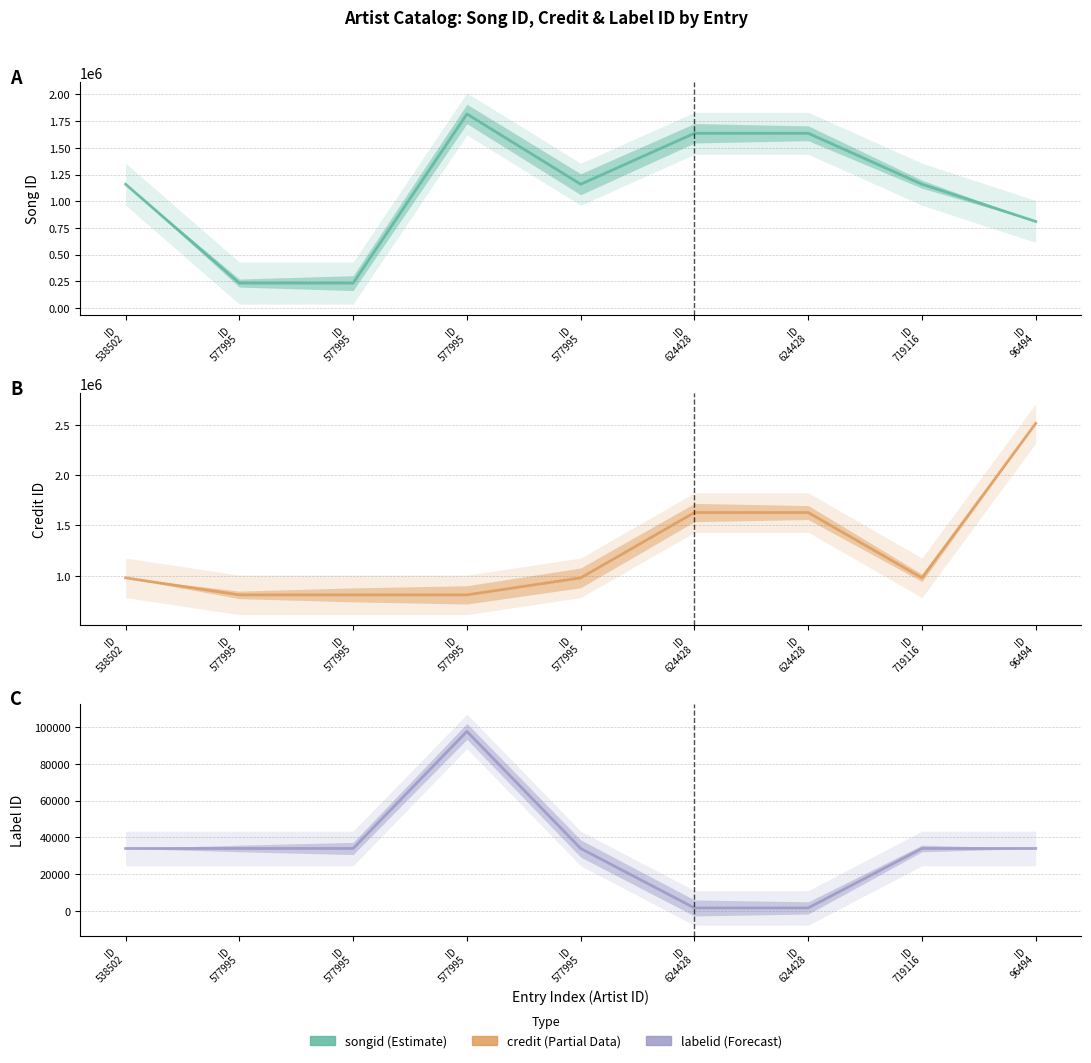

Between which two adjacent categories do songid and credit first intersect?

ID
538502 and ID
577995